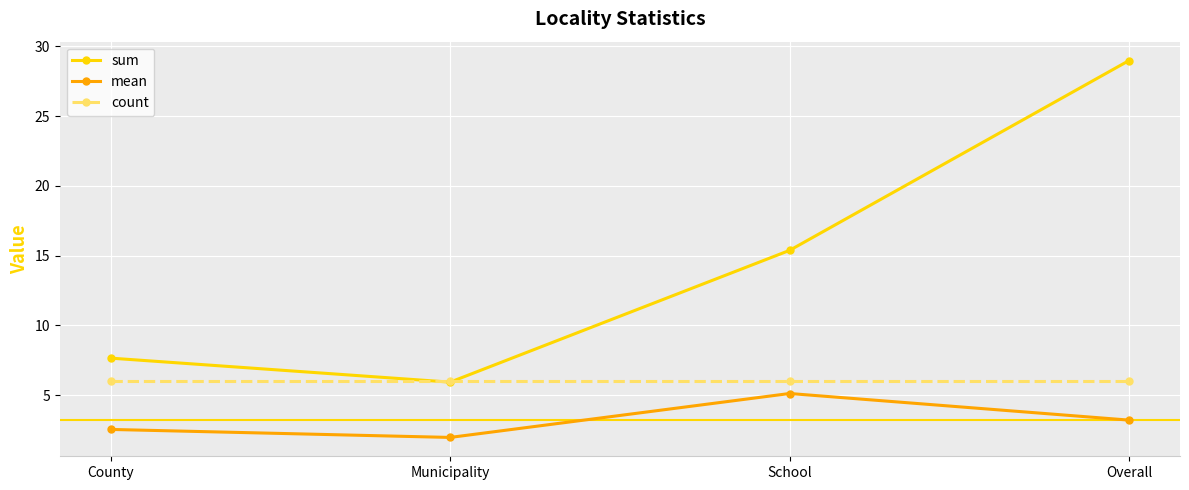

What is the average value of the count series?

6.0